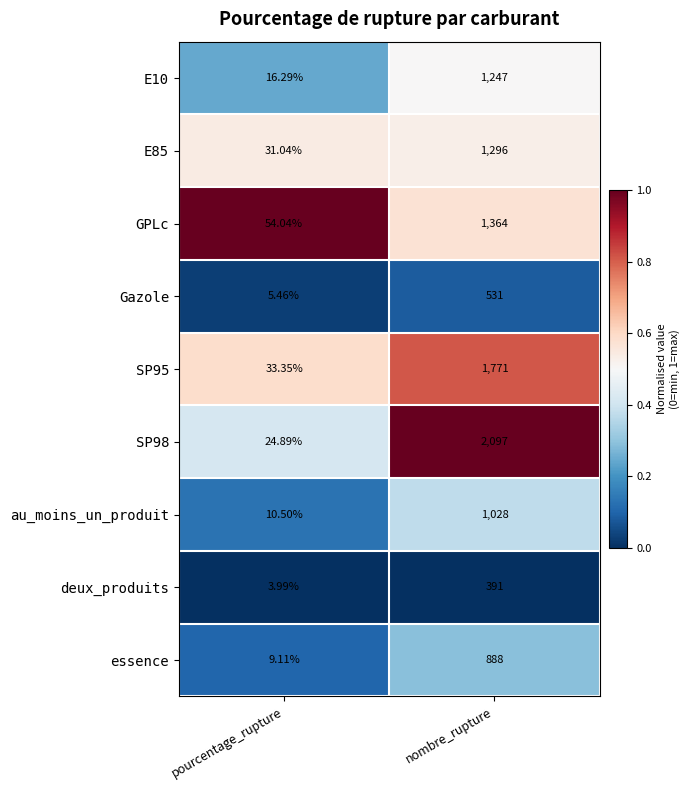

At which label is E85 closest to 663?

pourcentage_rupture